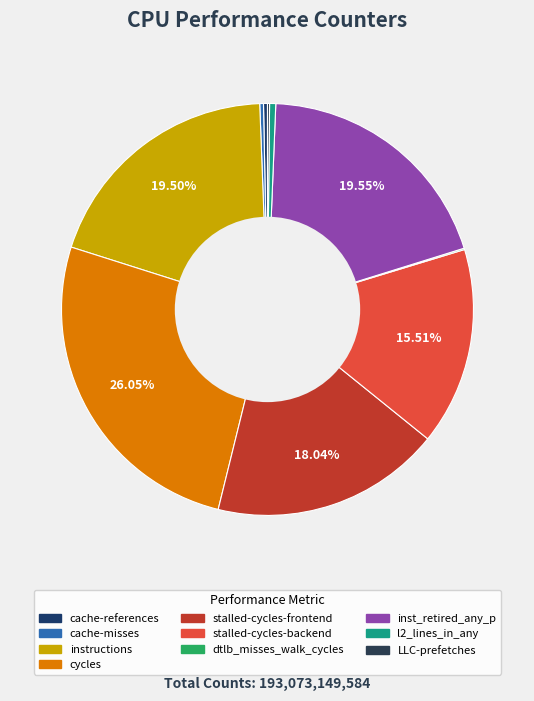

To the nearest percent, what is the average slice percentage?

10%